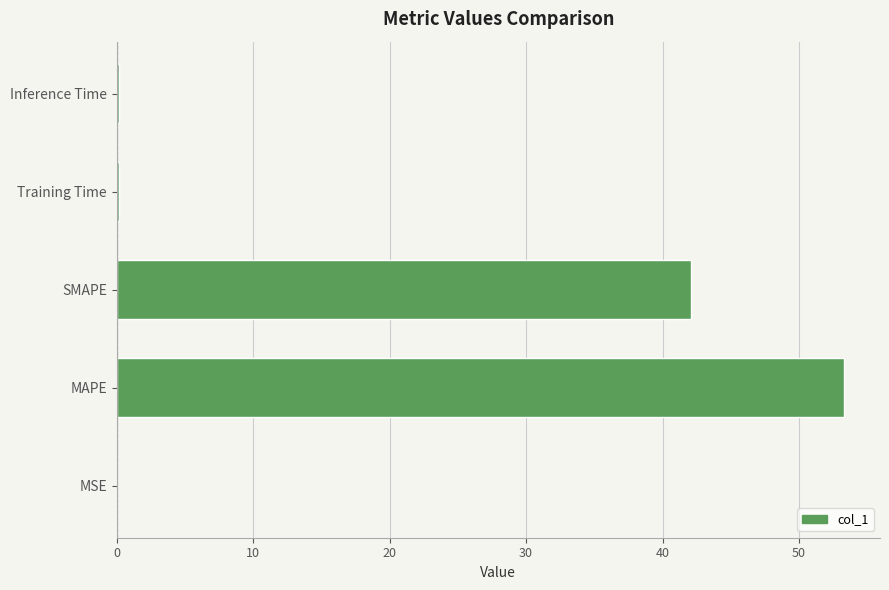

At which label is the value closest to 26?

SMAPE